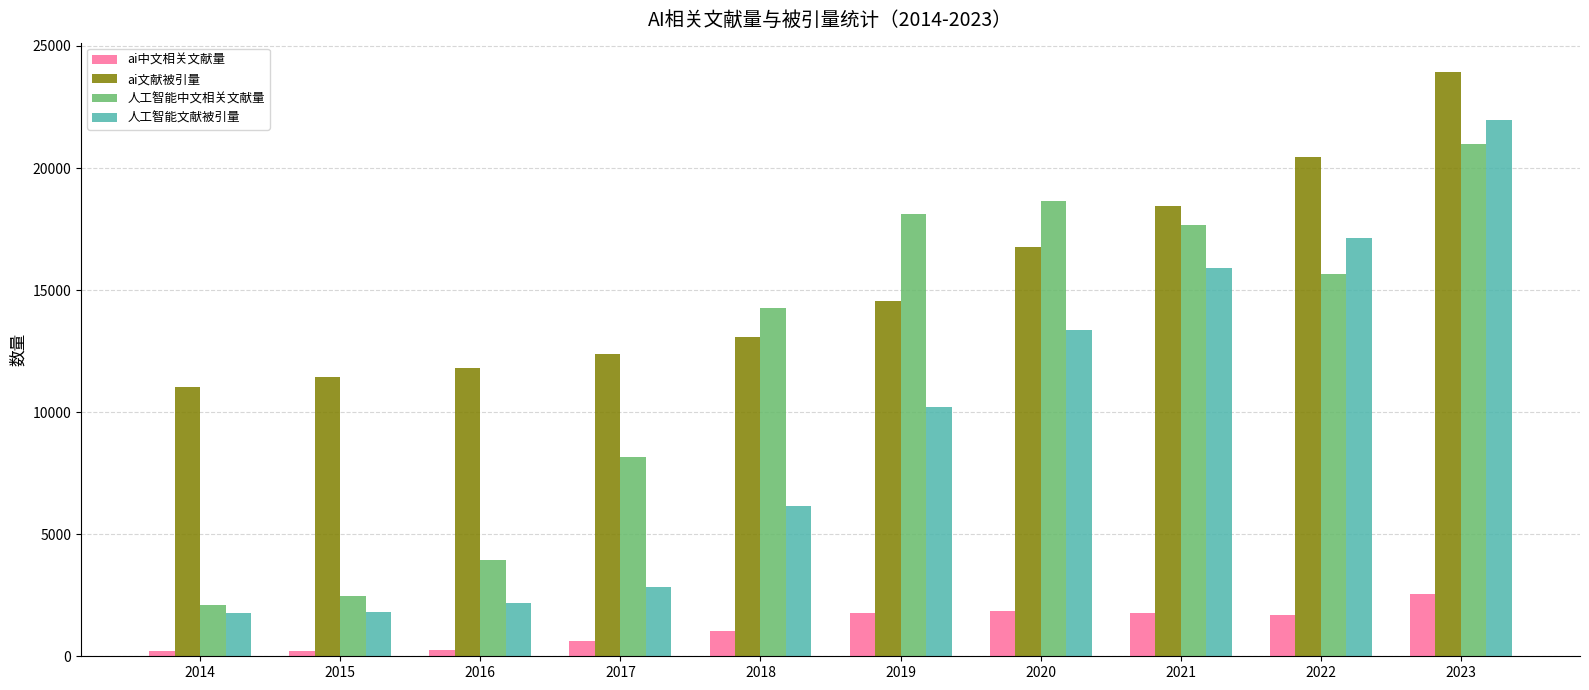

True or false: 人工智能文献被引量 has a value of 3910 at 2016.

False